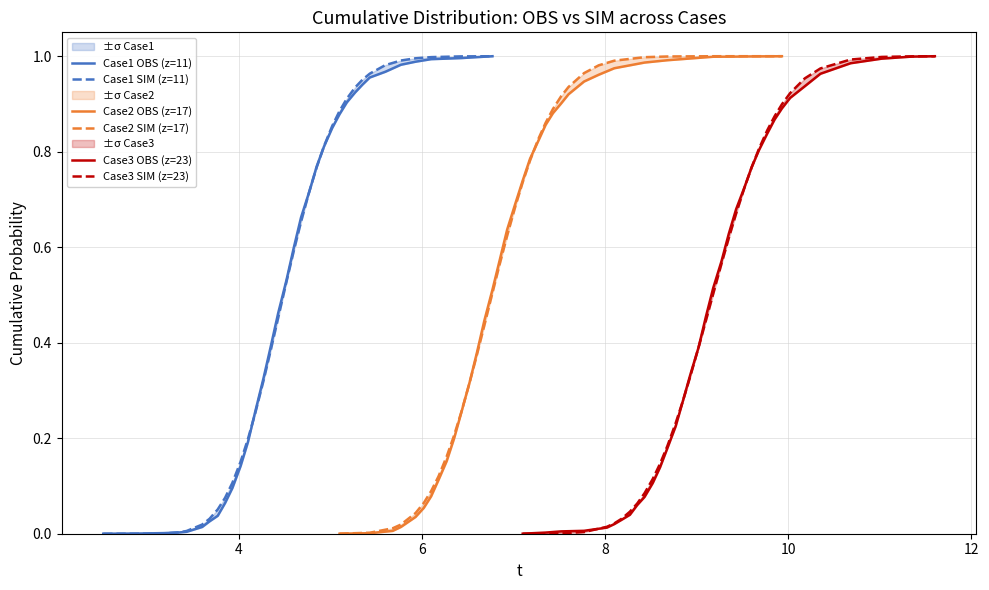

What are all the series names shown in the legend?

Case1 OBS (z=11), Case1 SIM (z=11), Case2 OBS (z=17), Case2 SIM (z=17), Case3 OBS (z=23), Case3 SIM (z=23)